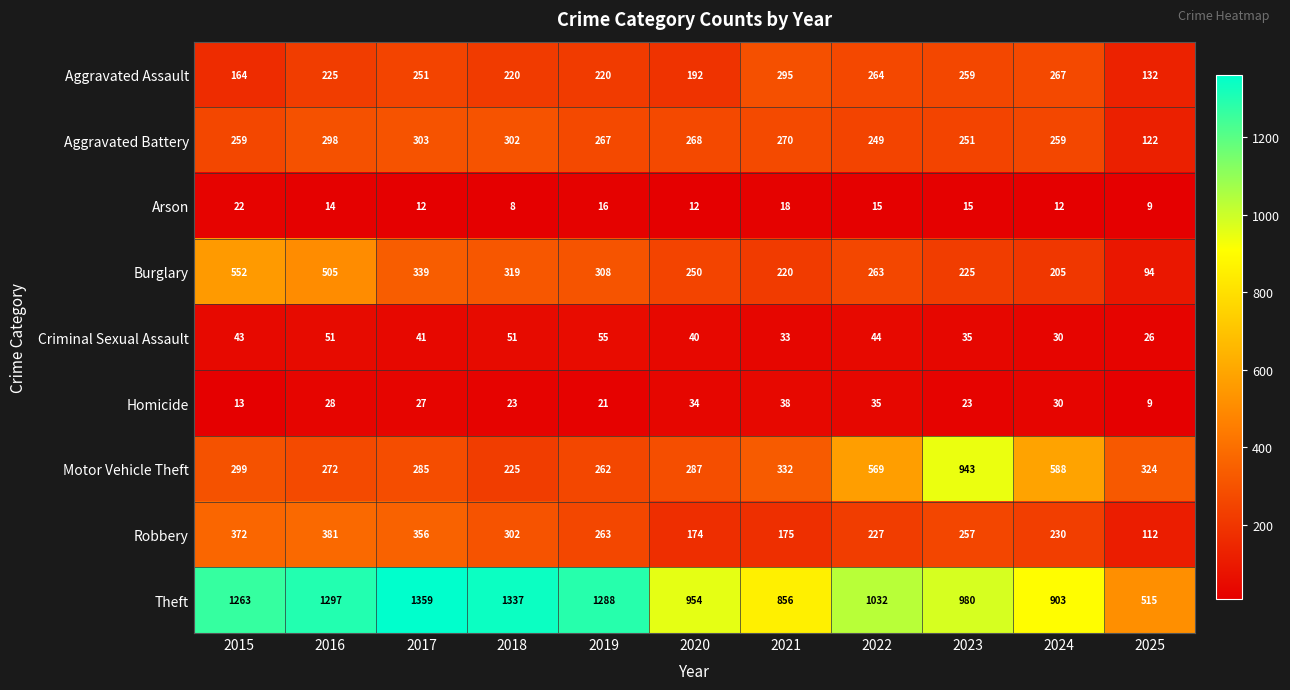

What is the average value of the Robbery series?

259